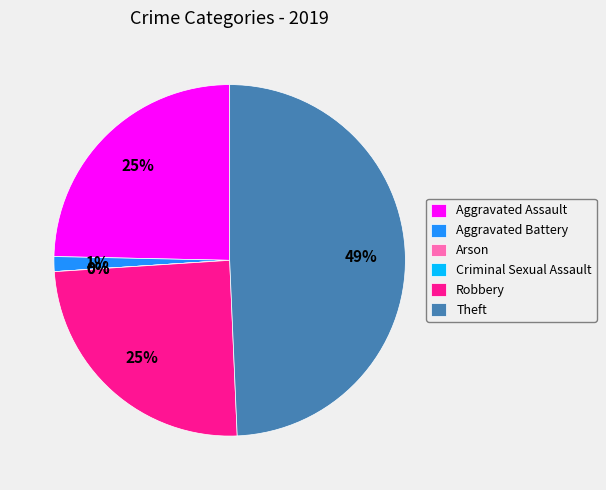

What is the change in value from Aggravated Assault to Criminal Sexual Assault?

-18